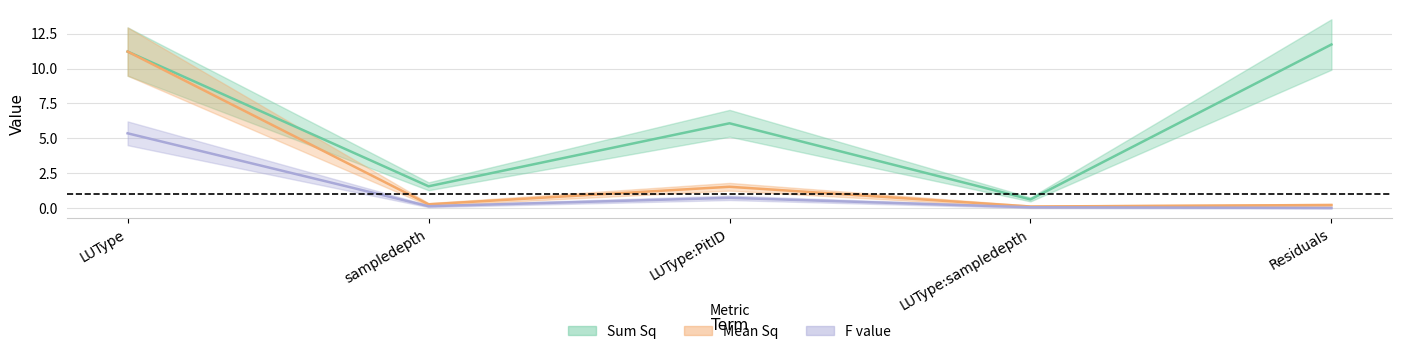

Which has a higher value, sampledepth or LUType:PitID?

LUType:PitID